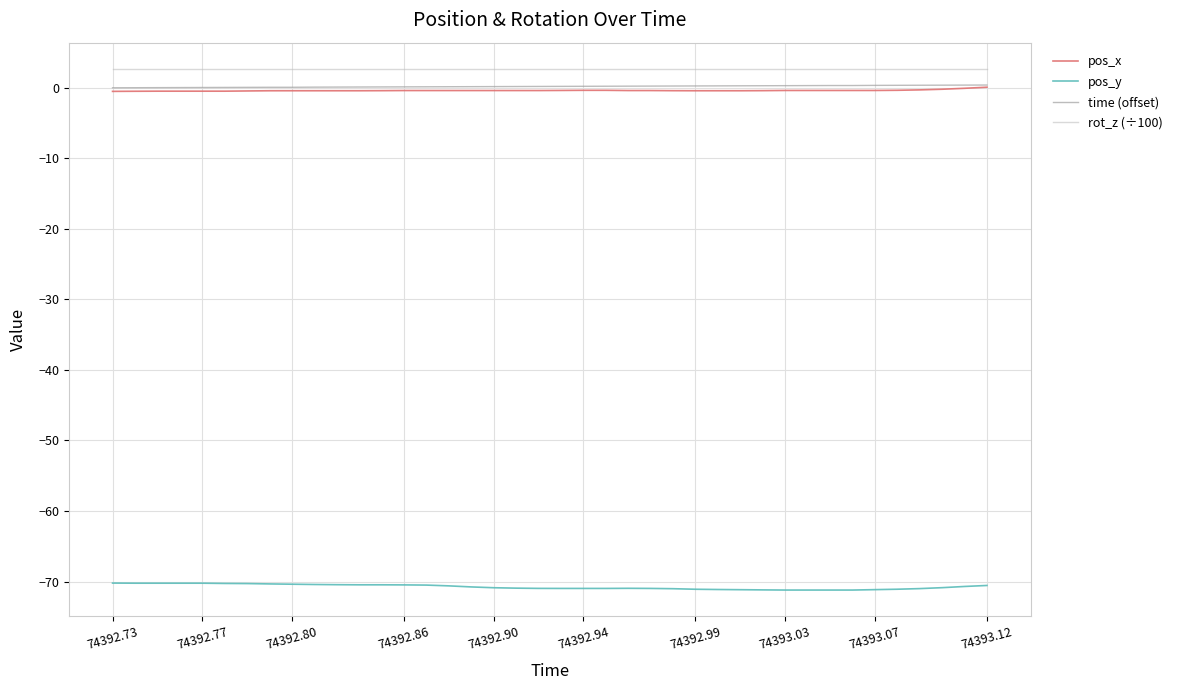

Which series has the widest spread of values?

pos_y